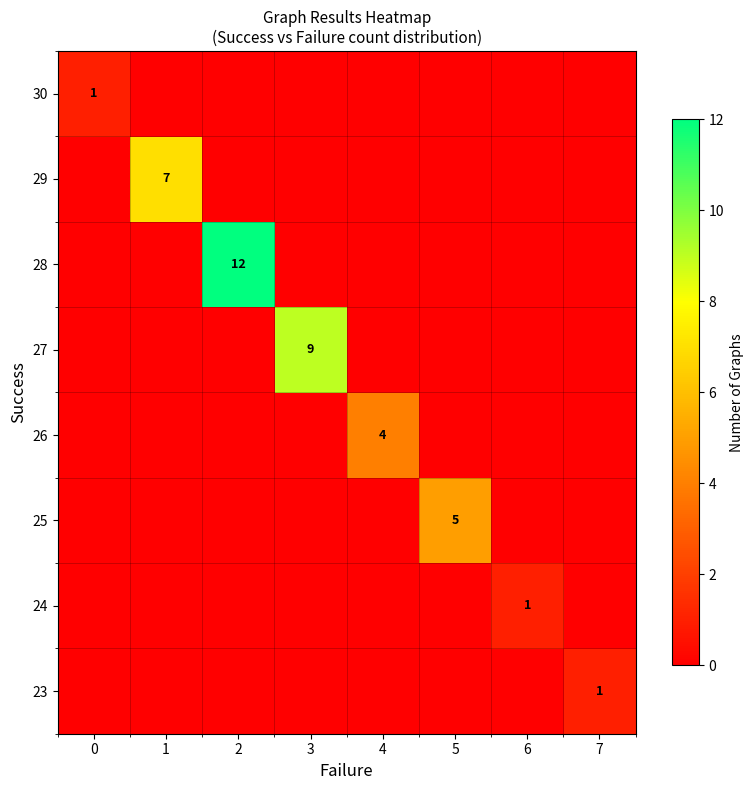

The value of 28 at 2 is 12. True or false?

True